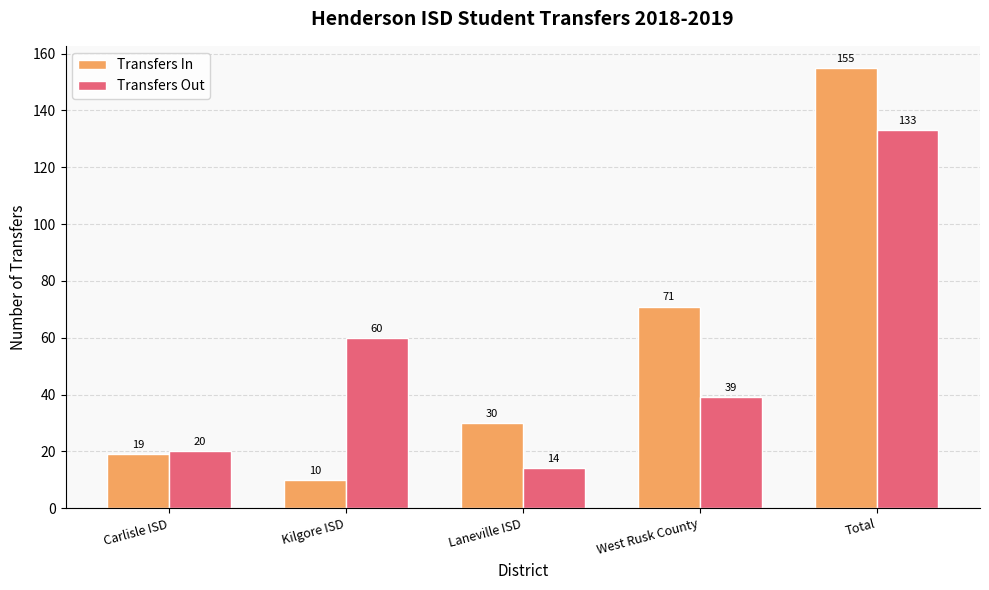

List the series in order of their overall mean, highest first.

Transfers In, Transfers Out